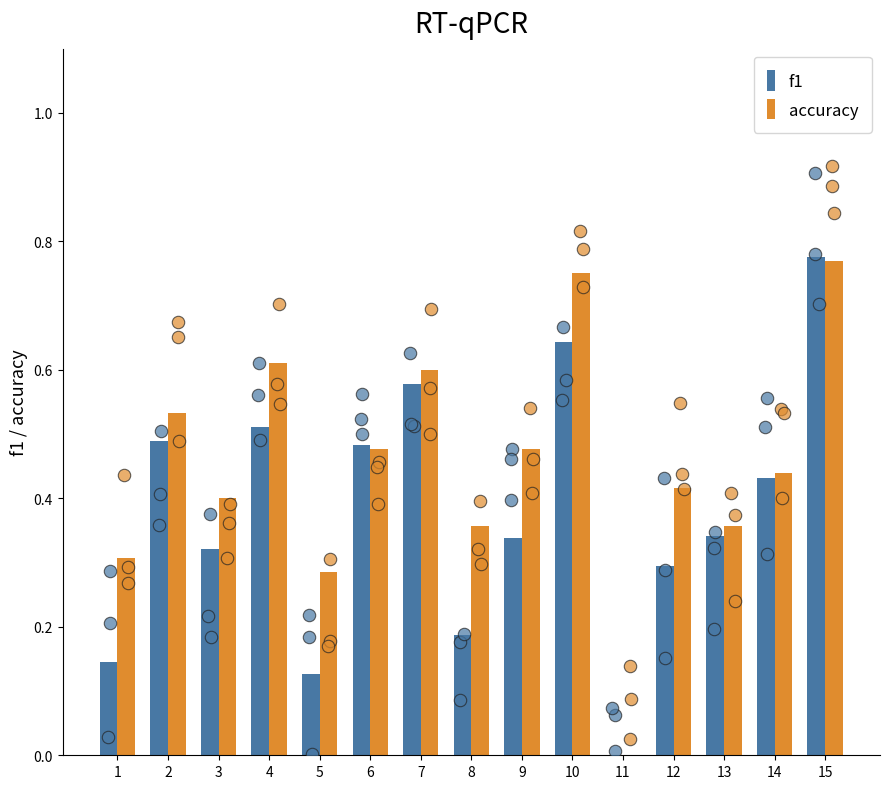

Which series reaches the minimum Y coordinate?

f1